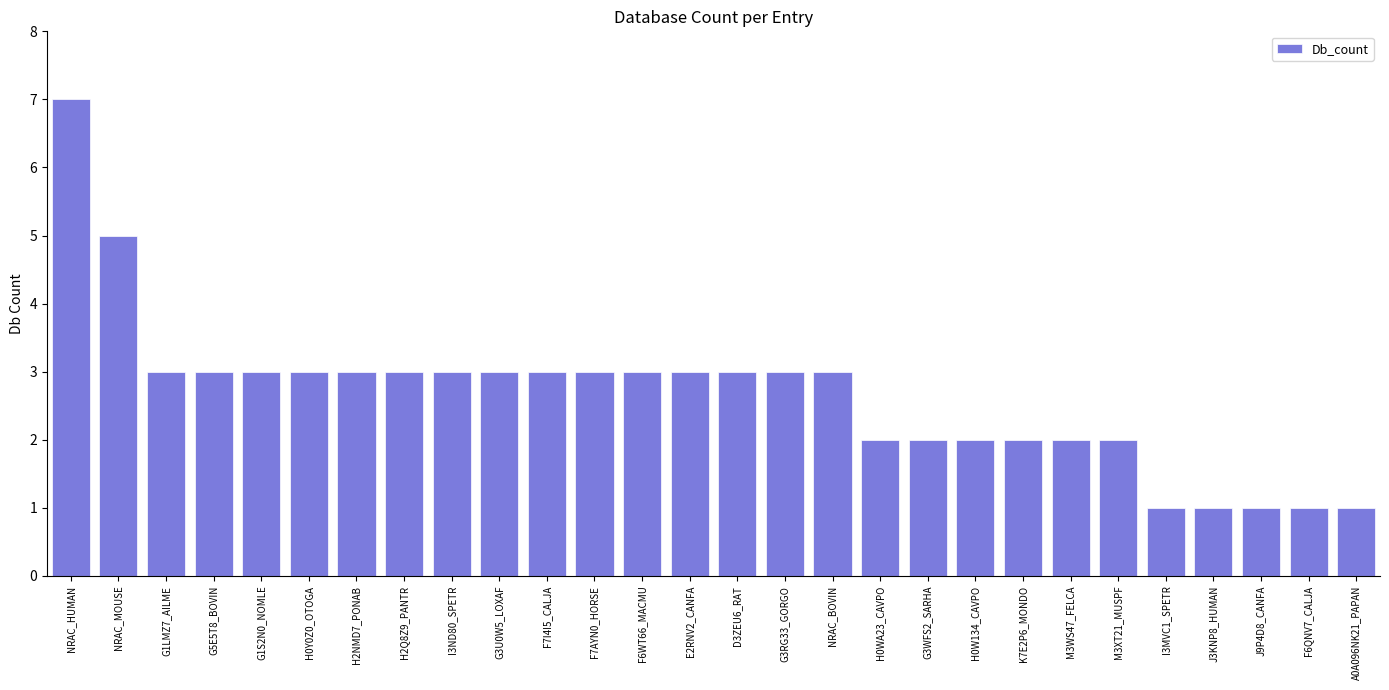

What is the ratio of the value at I3MVC1_SPETR to the value at G3RG33_GORGO?

0.3